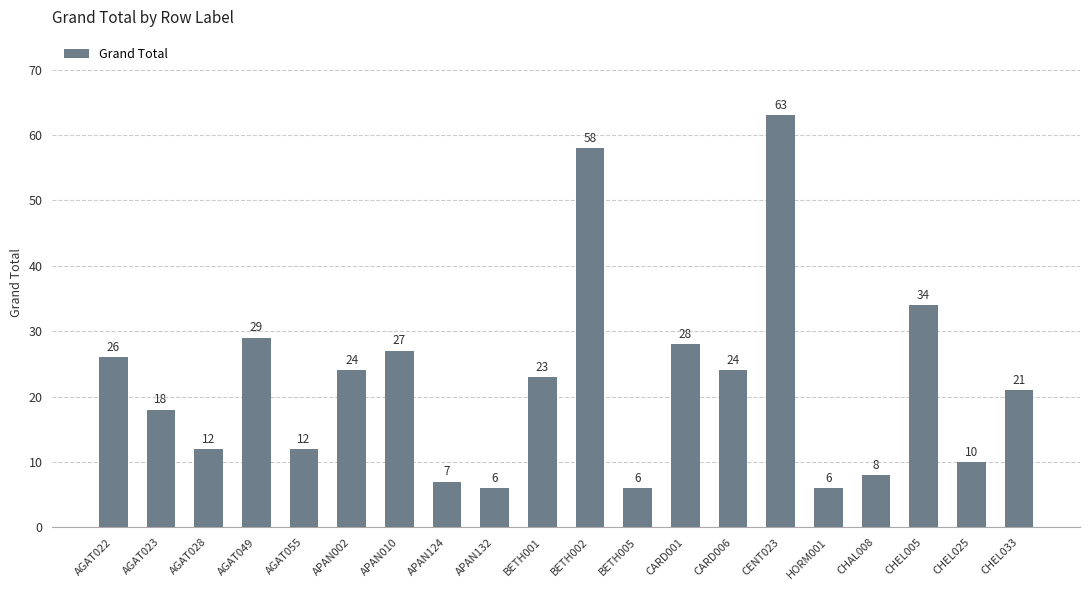

How many data points are less than 23?

10